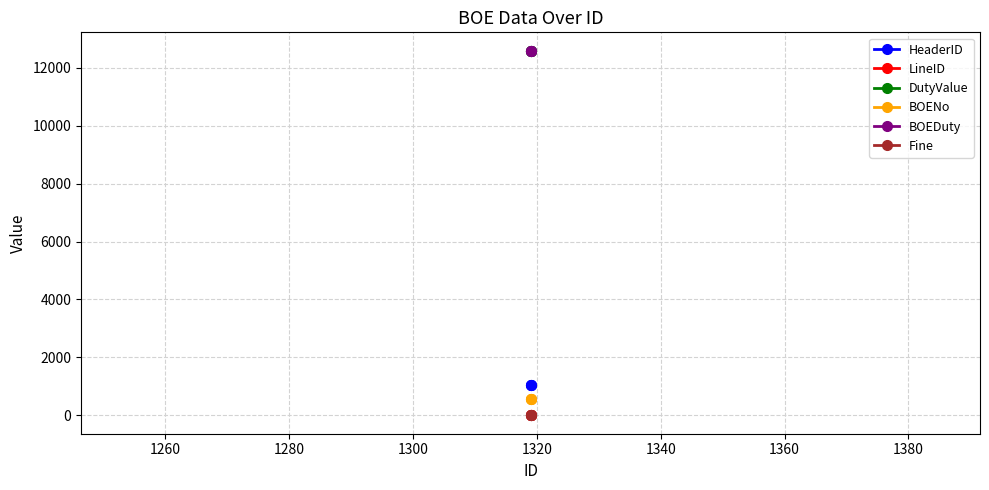

What is the value of the BOEDuty point at the 3rd from the left?

12585